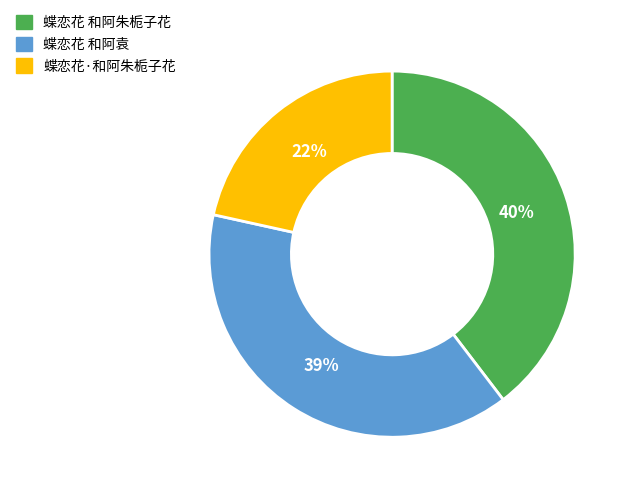

Does any single category account for the majority?

No